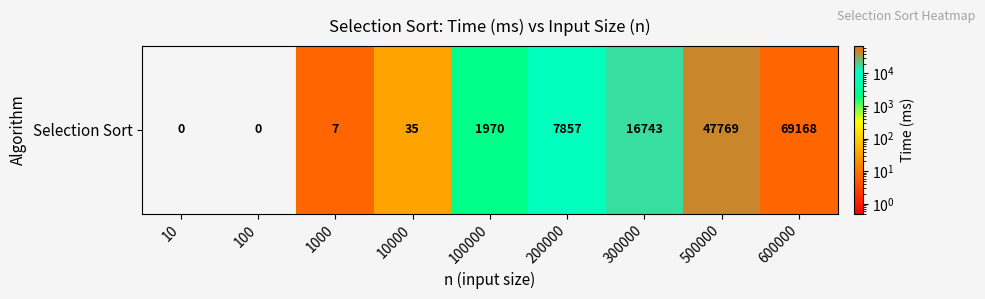

The chart shows a value of 62 at 10000. True or false?

False